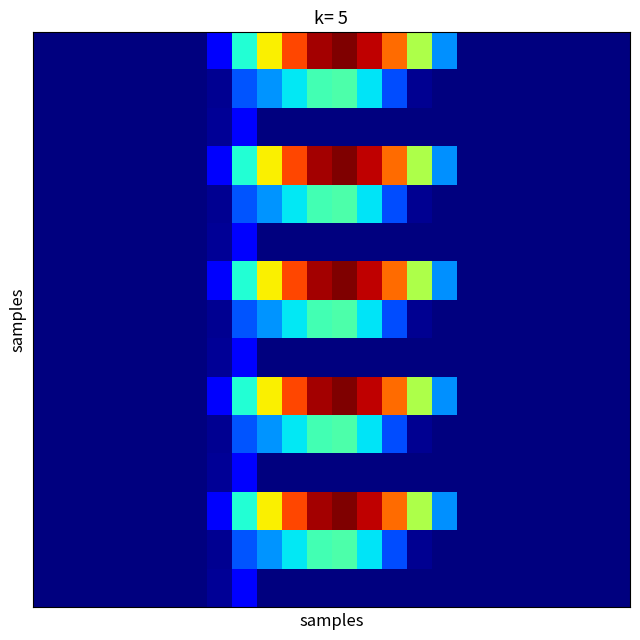

Count the number of categories in the chart.

24